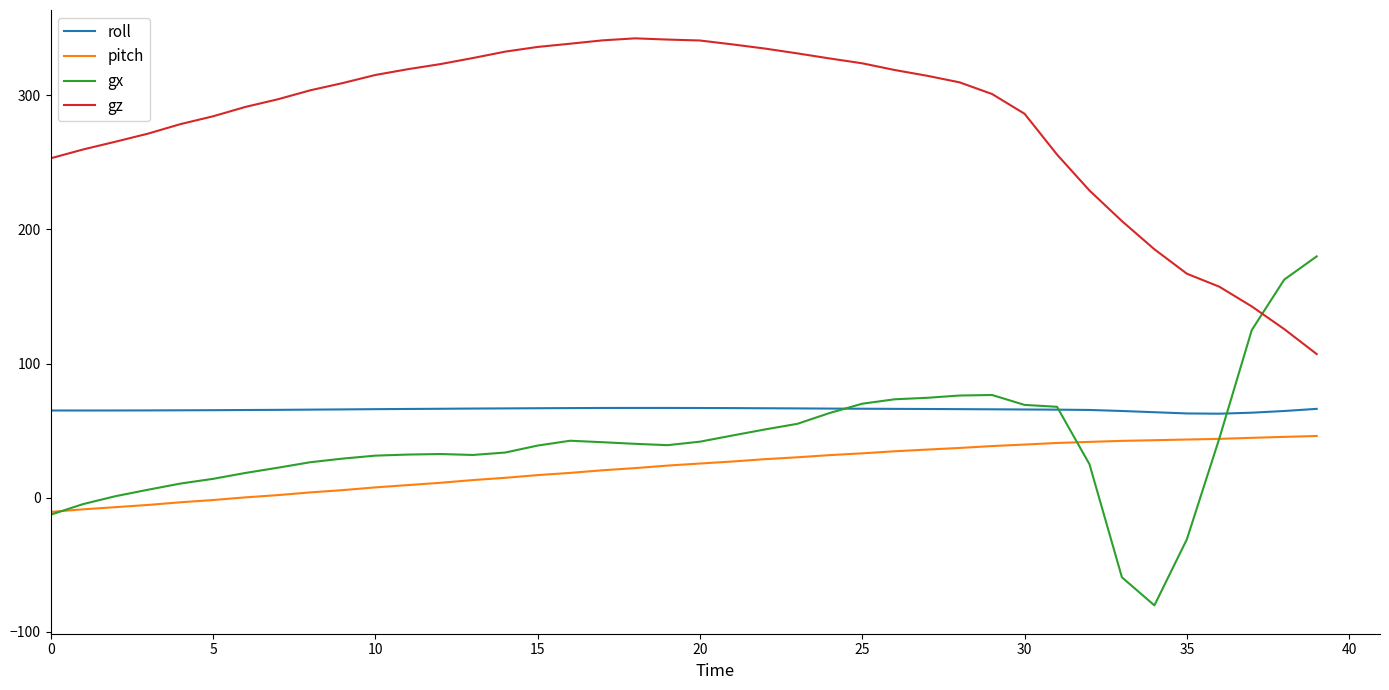

What is the smallest value displayed?

-80.2